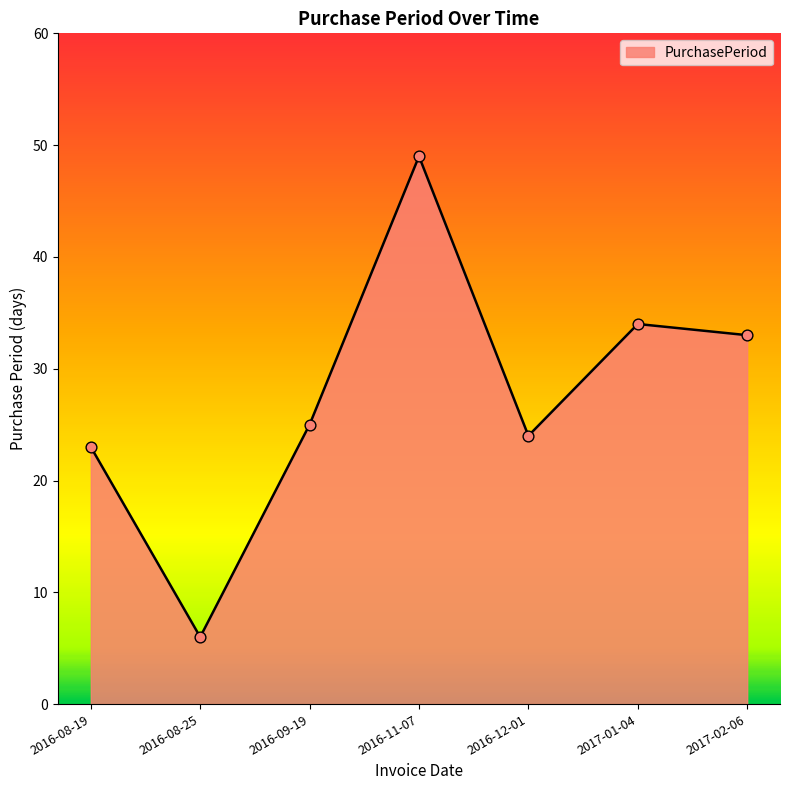

Between 2017-02-06 and 2016-08-19, which is larger?

2017-02-06